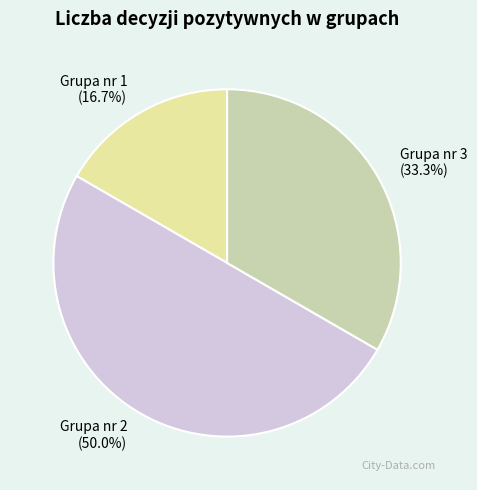

To the nearest percent, what is the combined percentage of Grupa nr 2 and Grupa nr 3?

83%